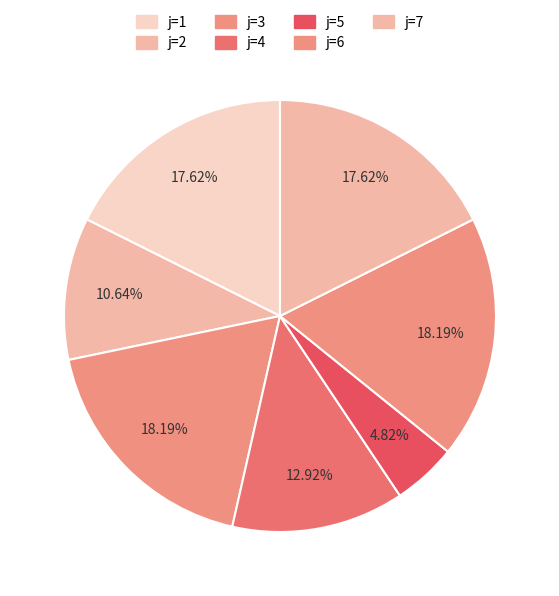

Count the number of slices in the pie.

7